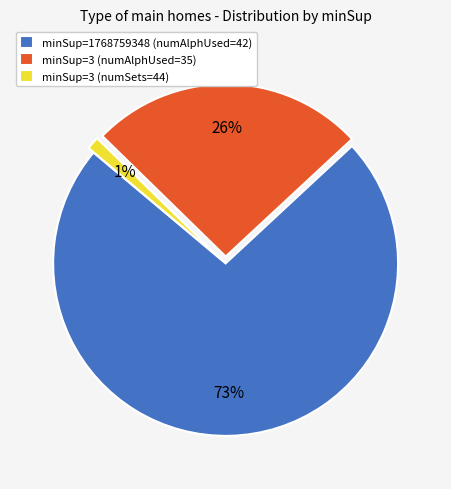

Do minSup=3 (numSets=44) and minSup=1768759348 (numAlphUsed=42) together represent more than half of the pie?

Yes